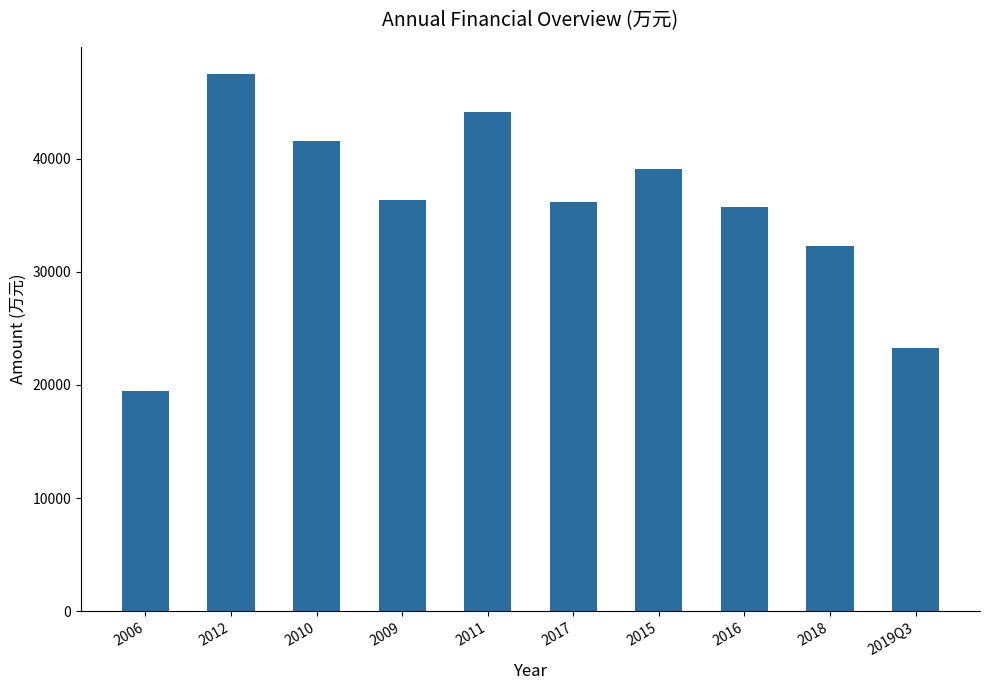

What is the ratio of the value at 2016 to the value at 2012?

0.8